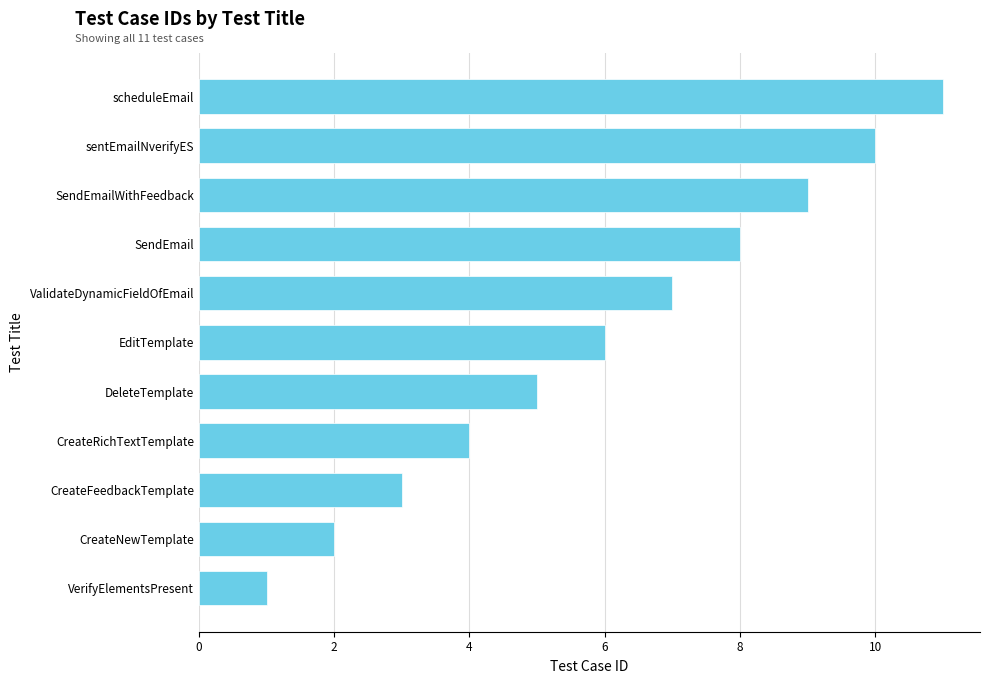

List the labels in order of value, largest first.

scheduleEmail, sentEmailNverifyES, SendEmailWithFeedback, SendEmail, ValidateDynamicFieldOfEmail, EditTemplate, DeleteTemplate, CreateRichTextTemplate, CreateFeedbackTemplate, CreateNewTemplate, VerifyElementsPresent